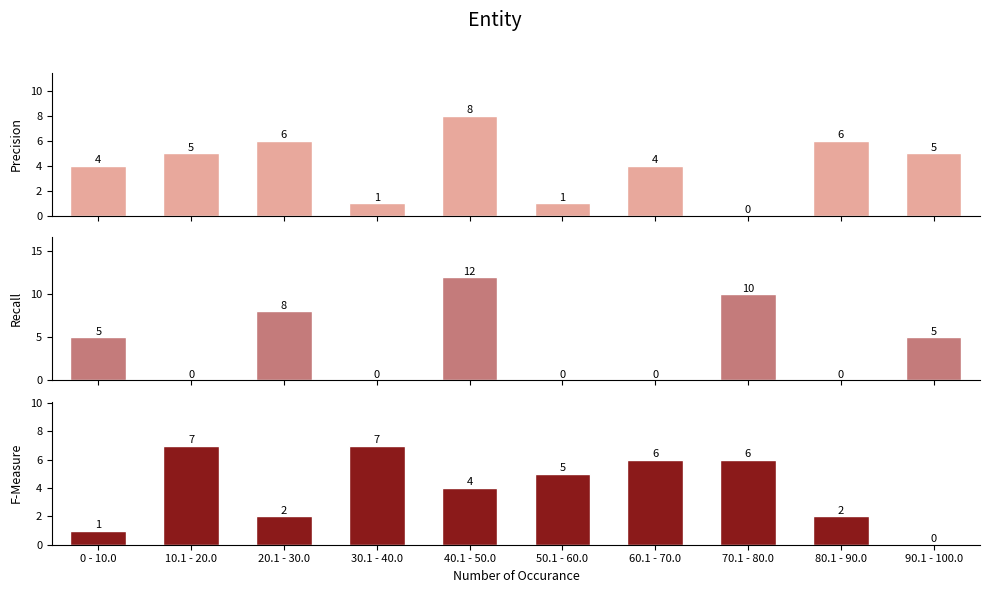

Reading right to left, what are all the values shown in this chart?

Precision: 90.1 - 100.0=5	80.1 - 90.0=6	70.1 - 80.0=0	60.1 - 70.0=4	50.1 - 60.0=1	40.1 - 50.0=8	30.1 - 40.0=1	20.1 - 30.0=6	10.1 - 20.0=5	0 - 10.0=4
Recall: 90.1 - 100.0=5	80.1 - 90.0=0	70.1 - 80.0=10	60.1 - 70.0=0	50.1 - 60.0=0	40.1 - 50.0=12	30.1 - 40.0=0	20.1 - 30.0=8	10.1 - 20.0=0	0 - 10.0=5
F-Measure: 90.1 - 100.0=0	80.1 - 90.0=2	70.1 - 80.0=6	60.1 - 70.0=6	50.1 - 60.0=5	40.1 - 50.0=4	30.1 - 40.0=7	20.1 - 30.0=2	10.1 - 20.0=7	0 - 10.0=1